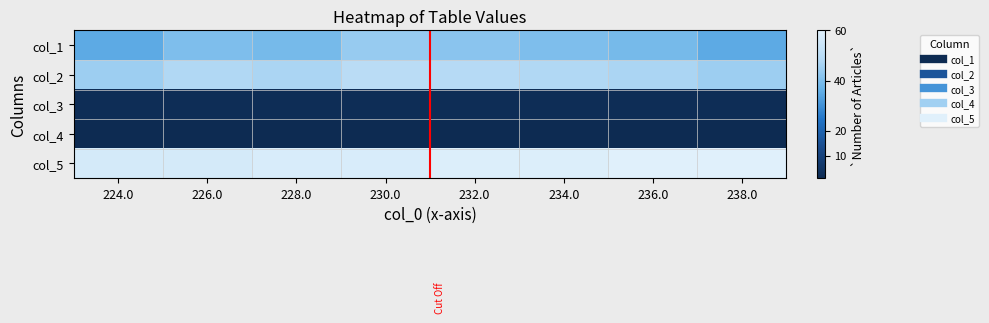

At which category does the chart reach its peak across all series?

236.0